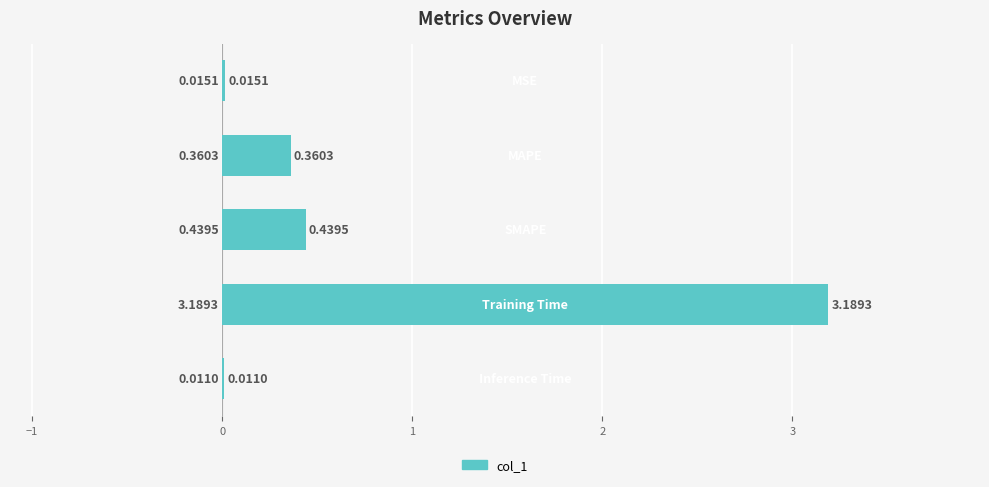

Count the number of categories in the chart.

5